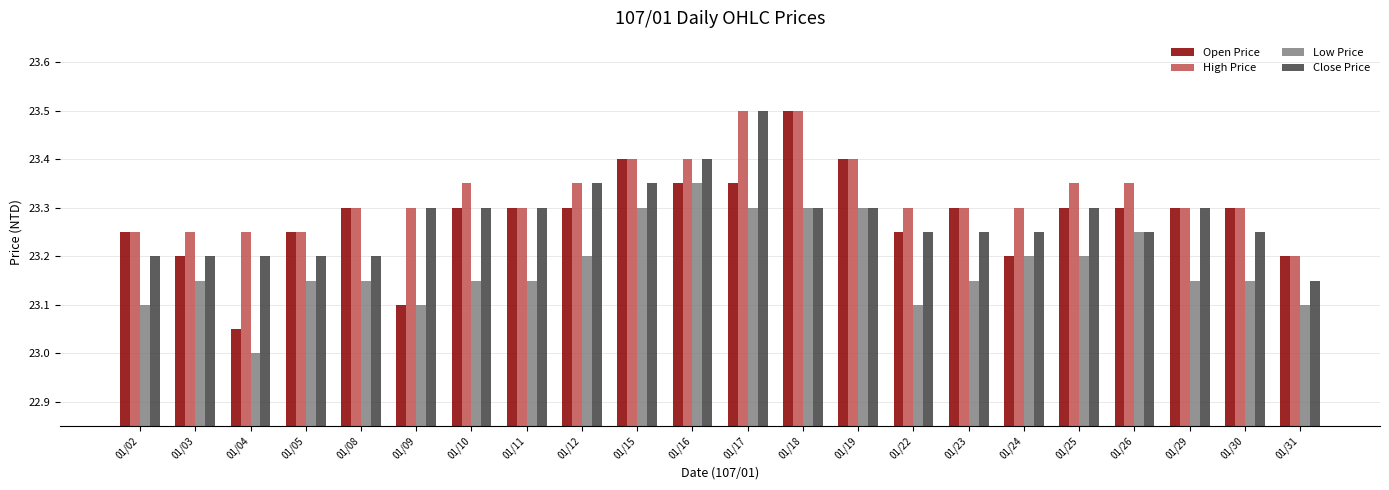

True or false: Low Price has a value of 23.1 at 01/05.

True